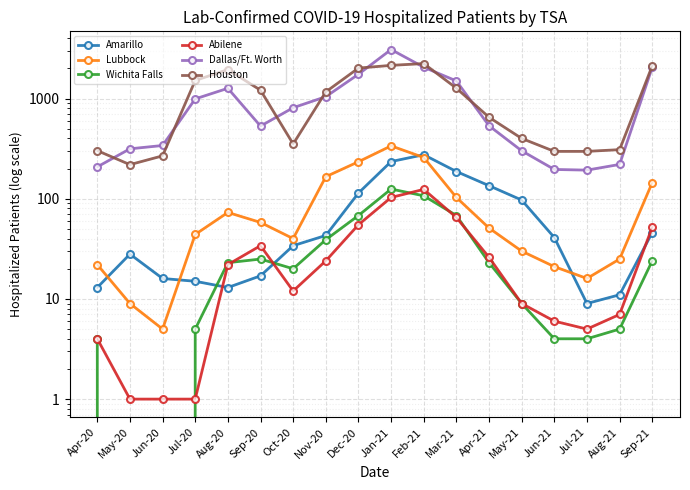

Reading right to left, list all the values displayed in this chart.

Amarillo: Sep-21=46	Aug-21=11	Jul-21=9	Jun-21=41	May-21=97	Apr-21=135	Mar-21=187	Feb-21=275	Jan-21=235	Dec-20=114	Nov-20=43	Oct-20=34	Sep-20=17	Aug-20=13	Jul-20=15	Jun-20=16	May-20=28	Apr-20=13
Lubbock: Sep-21=145	Aug-21=25	Jul-21=16	Jun-21=21	May-21=30	Apr-21=51	Mar-21=103	Feb-21=258	Jan-21=337	Dec-20=234	Nov-20=166	Oct-20=40	Sep-20=58	Aug-20=73	Jul-20=44	Jun-20=5	May-20=9	Apr-20=22
Wichita Falls: Sep-21=24	Aug-21=5	Jul-21=4	Jun-21=4	May-21=9	Apr-21=23	Mar-21=68	Feb-21=107	Jan-21=125	Dec-20=68	Nov-20=39	Oct-20=20	Sep-20=25	Aug-20=23	Jul-20=5	Jun-20=0	May-20=0	Apr-20=4
Abilene: Sep-21=52	Aug-21=7	Jul-21=5	Jun-21=6	May-21=9	Apr-21=26	Mar-21=65	Feb-21=124	Jan-21=103	Dec-20=55	Nov-20=24	Oct-20=12	Sep-20=34	Aug-20=22	Jul-20=1	Jun-20=1	May-20=1	Apr-20=4
Dallas/Ft. Worth: Sep-21=2049	Aug-21=220	Jul-21=193	Jun-21=196	May-21=301	Apr-21=535	Mar-21=1499	Feb-21=2055	Jan-21=3086	Dec-20=1748	Nov-20=1044	Oct-20=810	Sep-20=531	Aug-20=1266	Jul-20=992	Jun-20=340	May-20=315	Apr-20=208
Houston: Sep-21=2124	Aug-21=309	Jul-21=297	Jun-21=297	May-21=400	Apr-21=650	Mar-21=1269	Feb-21=2235	Jan-21=2144	Dec-20=2014	Nov-20=1166	Oct-20=352	Sep-20=1212	Aug-20=1946	Jul-20=1515	Jun-20=268	May-20=219	Apr-20=302